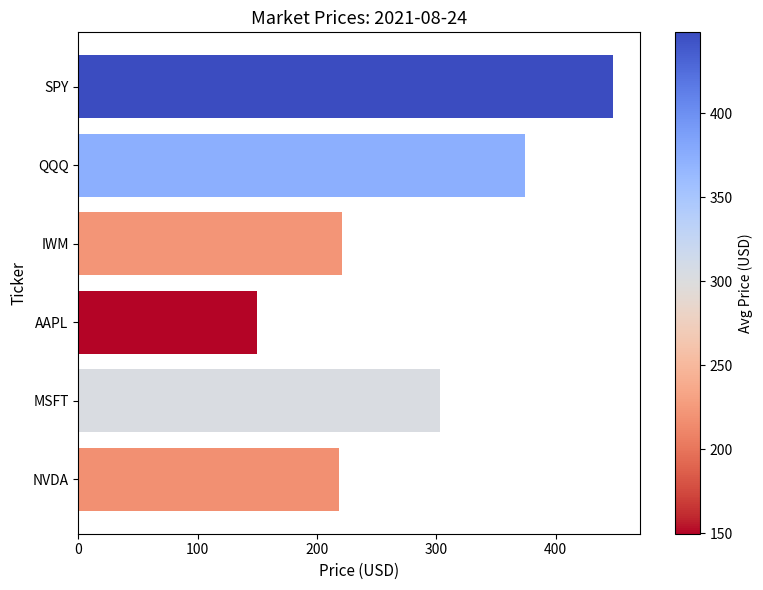

What is the change in value from QQQ to IWM?

-153.3